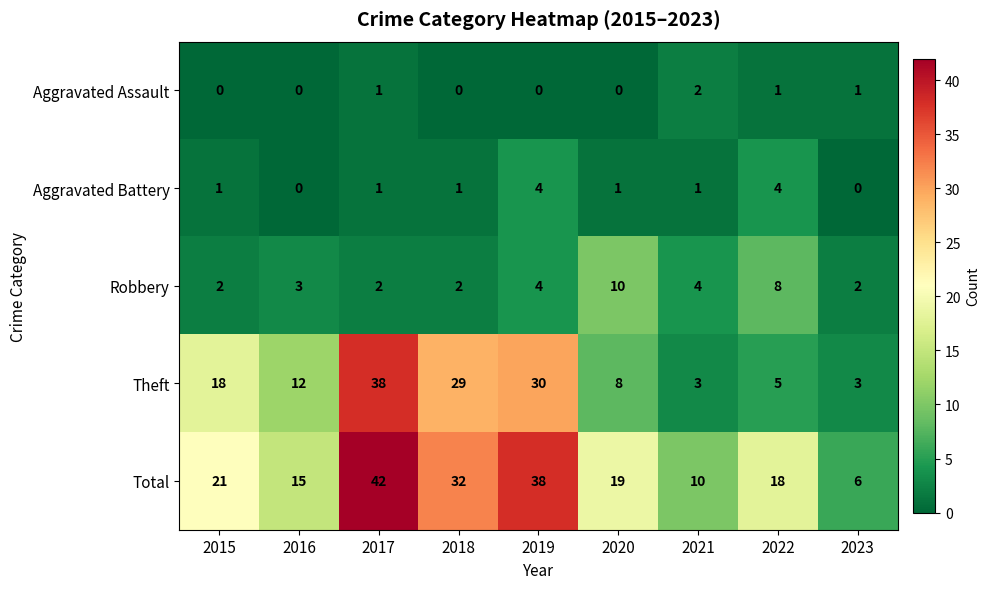

What is the sum of all Aggravated Assault values?

5